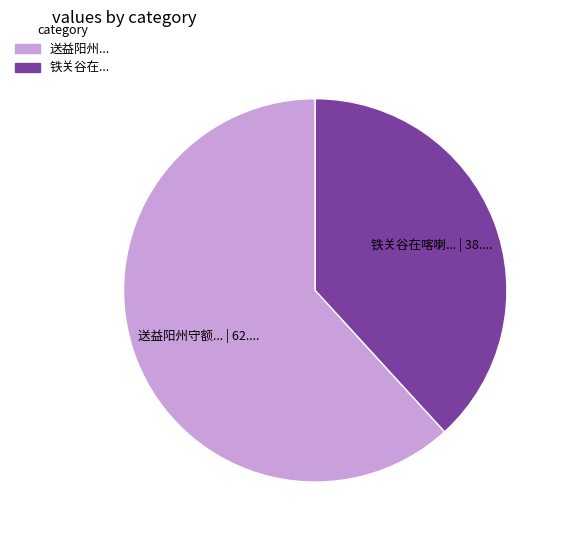

Does any single category account for the majority?

Yes